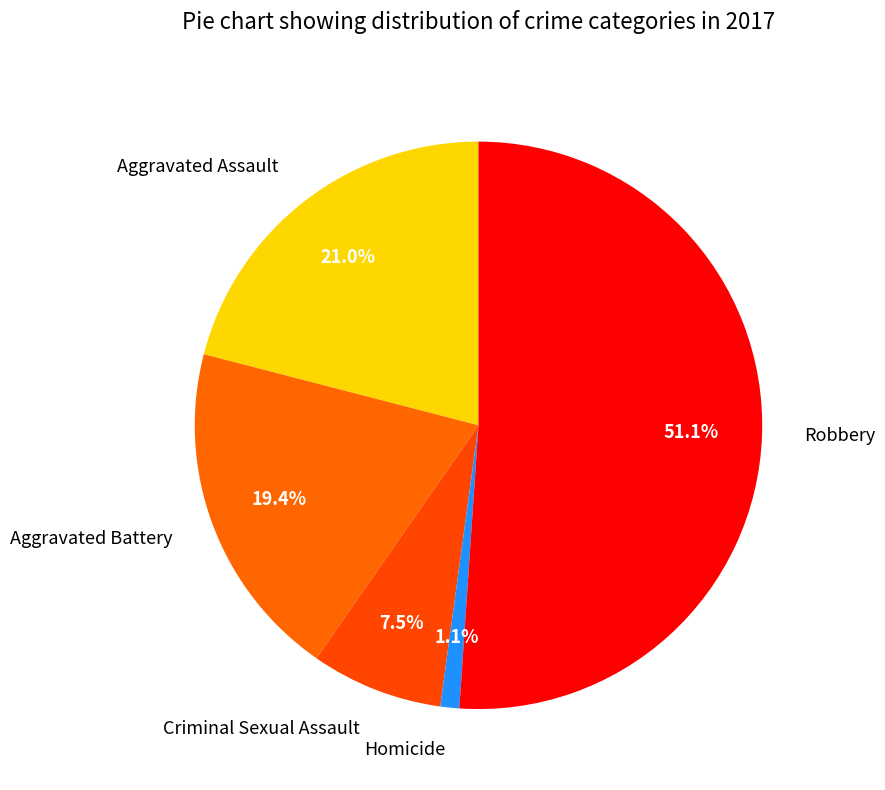

Combined, do Homicide and Aggravated Assault account for over 50%?

No